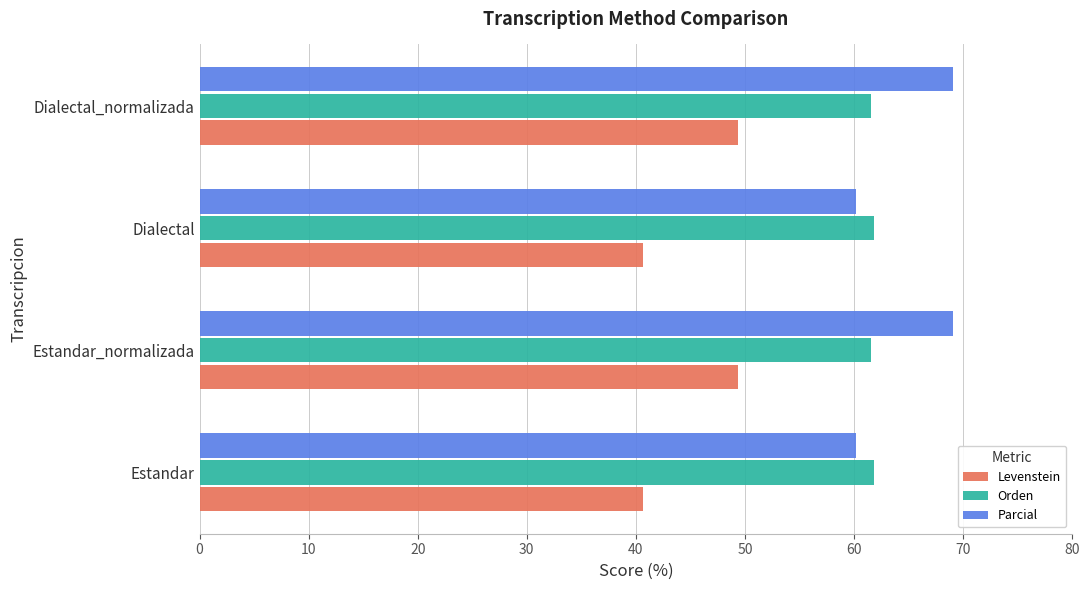

How many categories are shown in the chart?

4